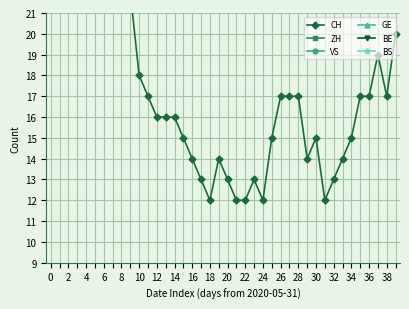

True or false: BS and CH cross at least once.

False